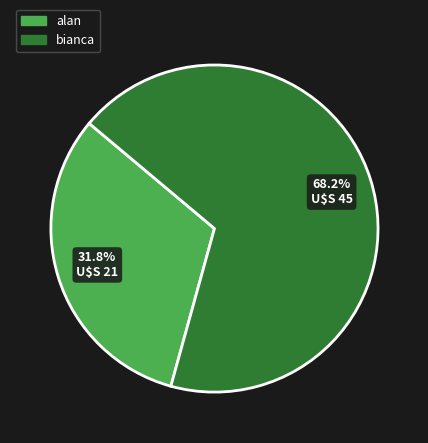

What percentage is the bianca slice, to the nearest percent?

68%